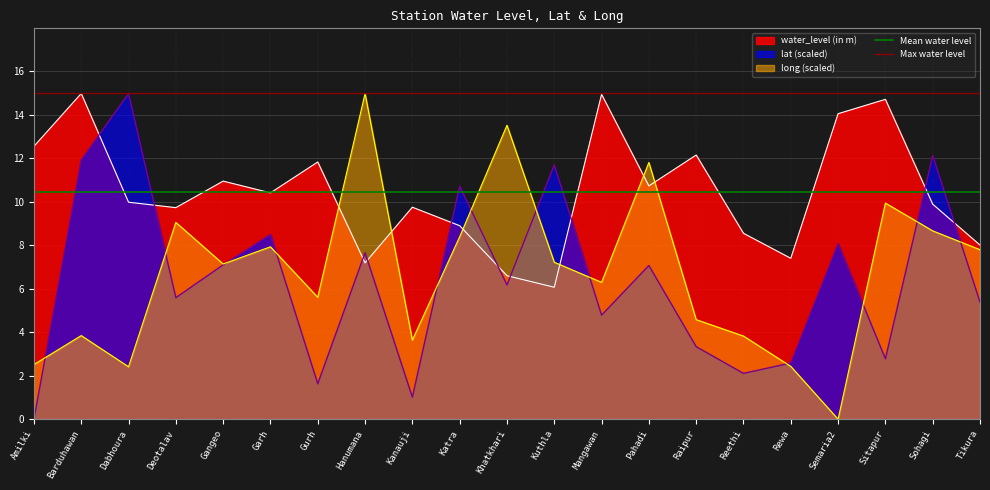

The value of long (scaled) at Amilki is 1.2. True or false?

False